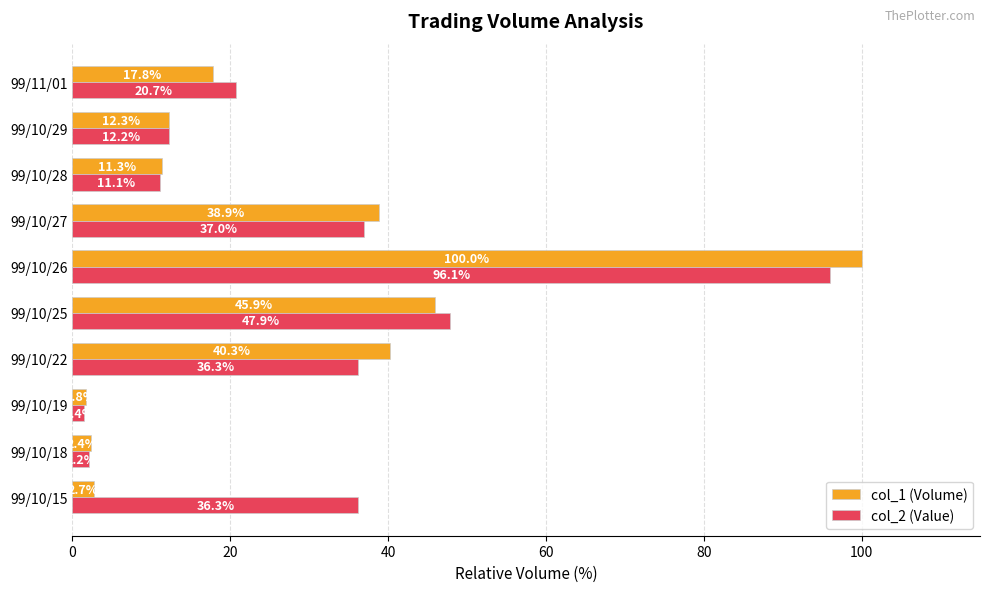

At which label does col_2 (Value) reach its minimum?

99/10/19